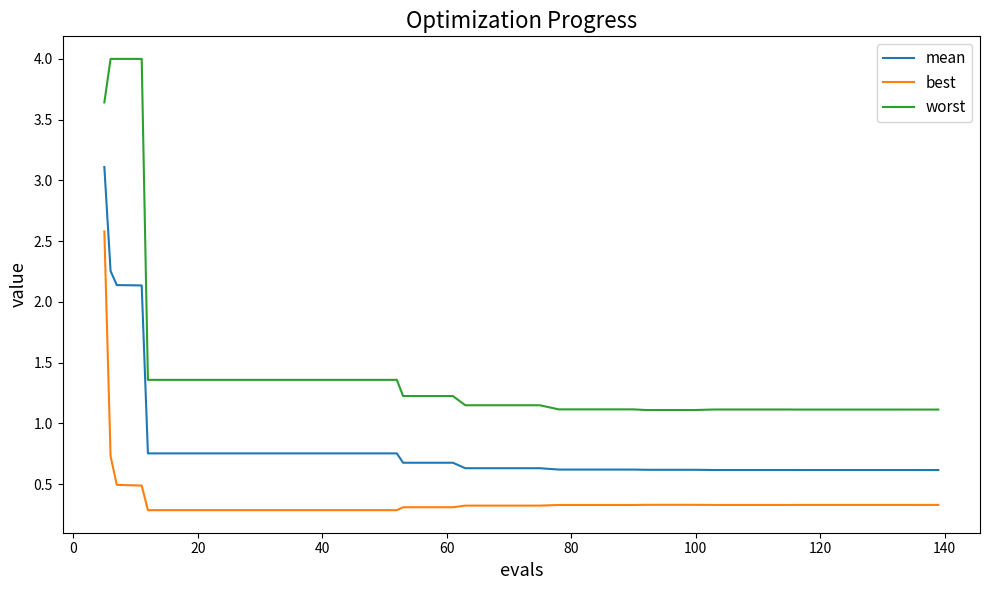

What is the minimum value shown in the chart?

0.3